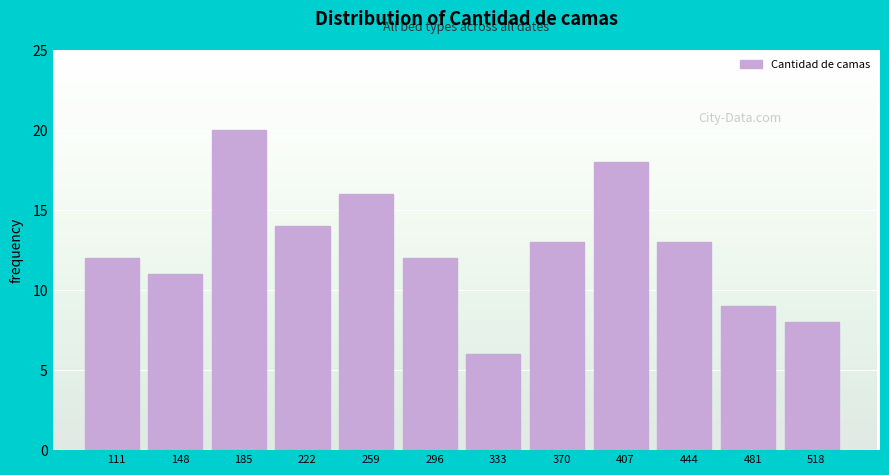

Reading right to left, extract all data points from this chart.

518=8	481=9	444=13	407=18	370=13	333=6	296=12	259=16	222=14	185=20	148=11	111=12